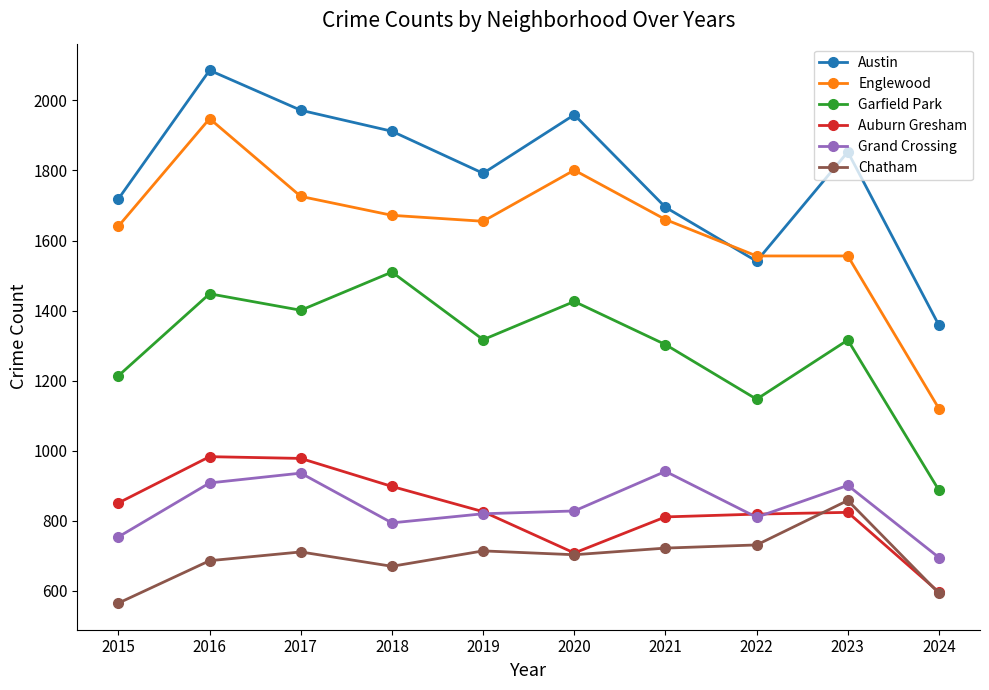

How many data points does each series have?

10